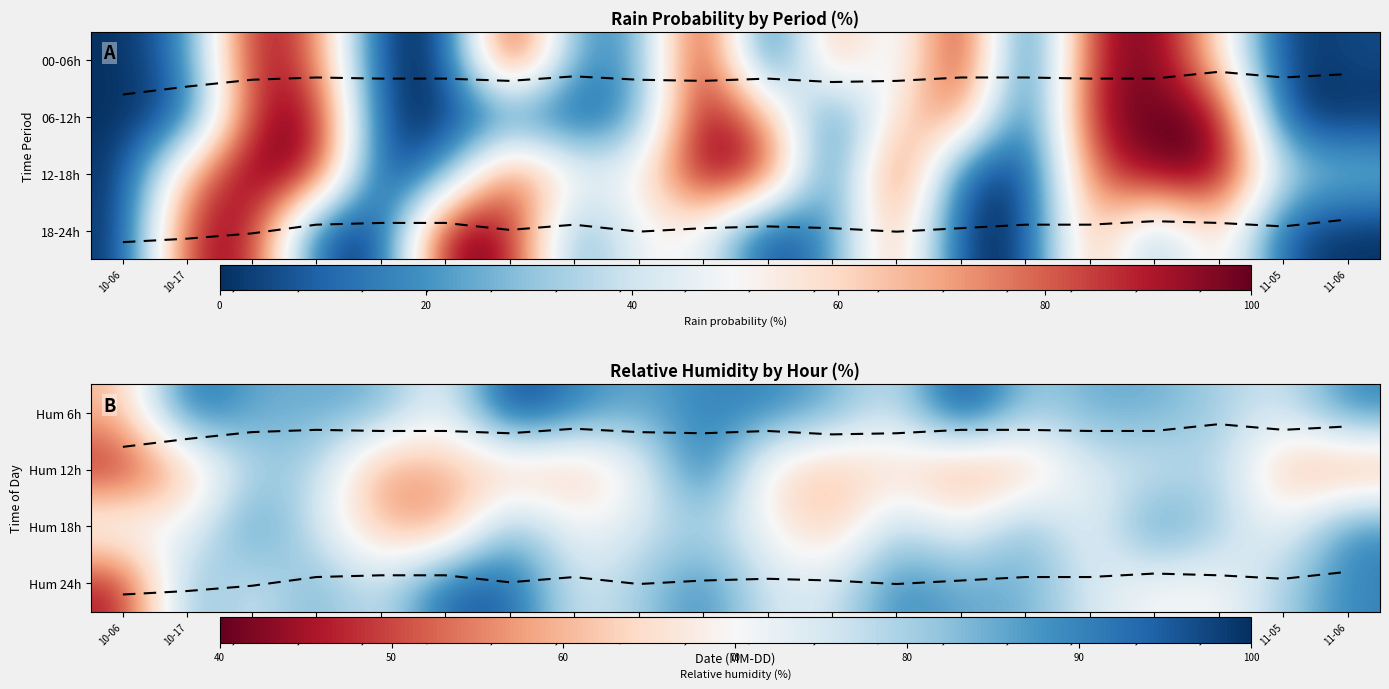

What is the greatest value displayed?

100